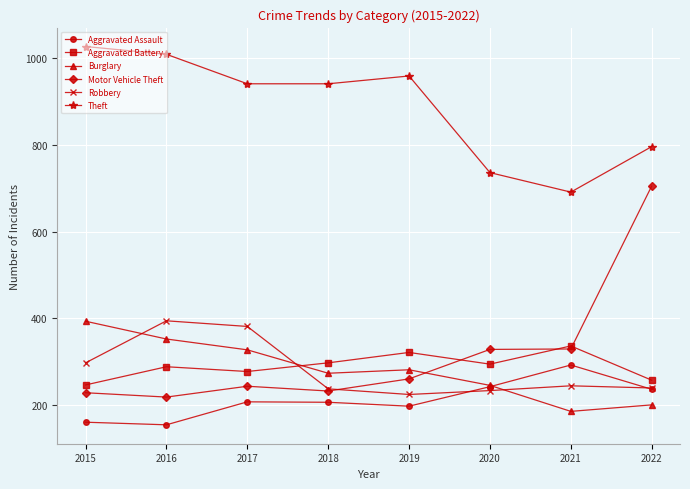

True or false: Aggravated Assault has a value of 292 at 2021.

True